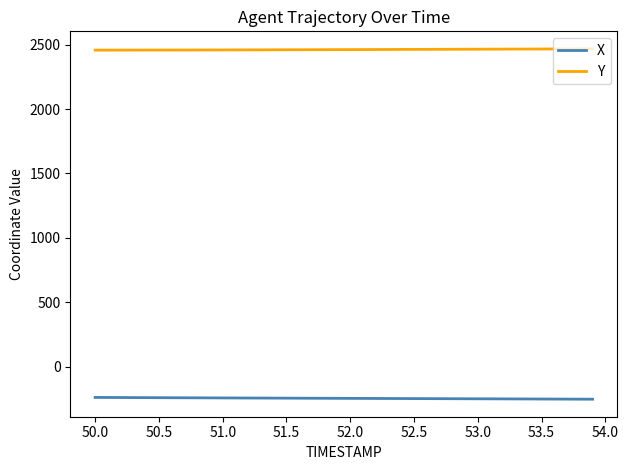

What are all the series names shown in the legend?

X, Y